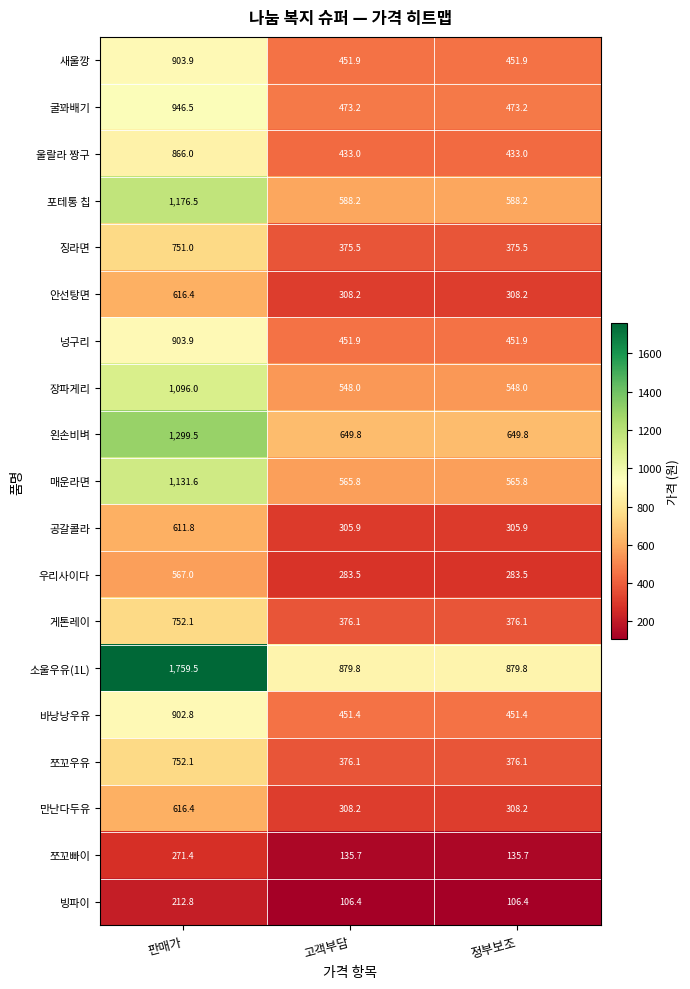

Which category has the highest value across all series?

판매가